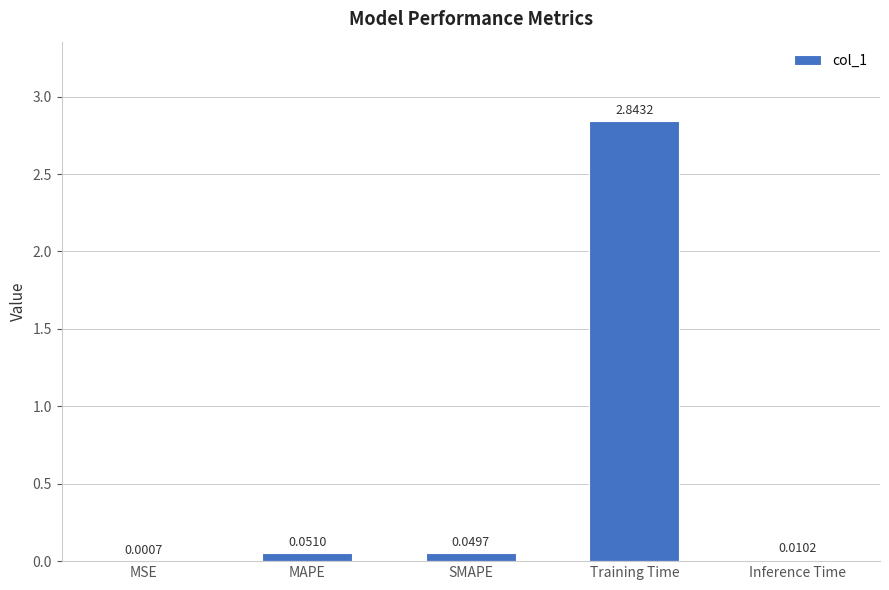

What is the change in value from MSE to MAPE?

+0.1